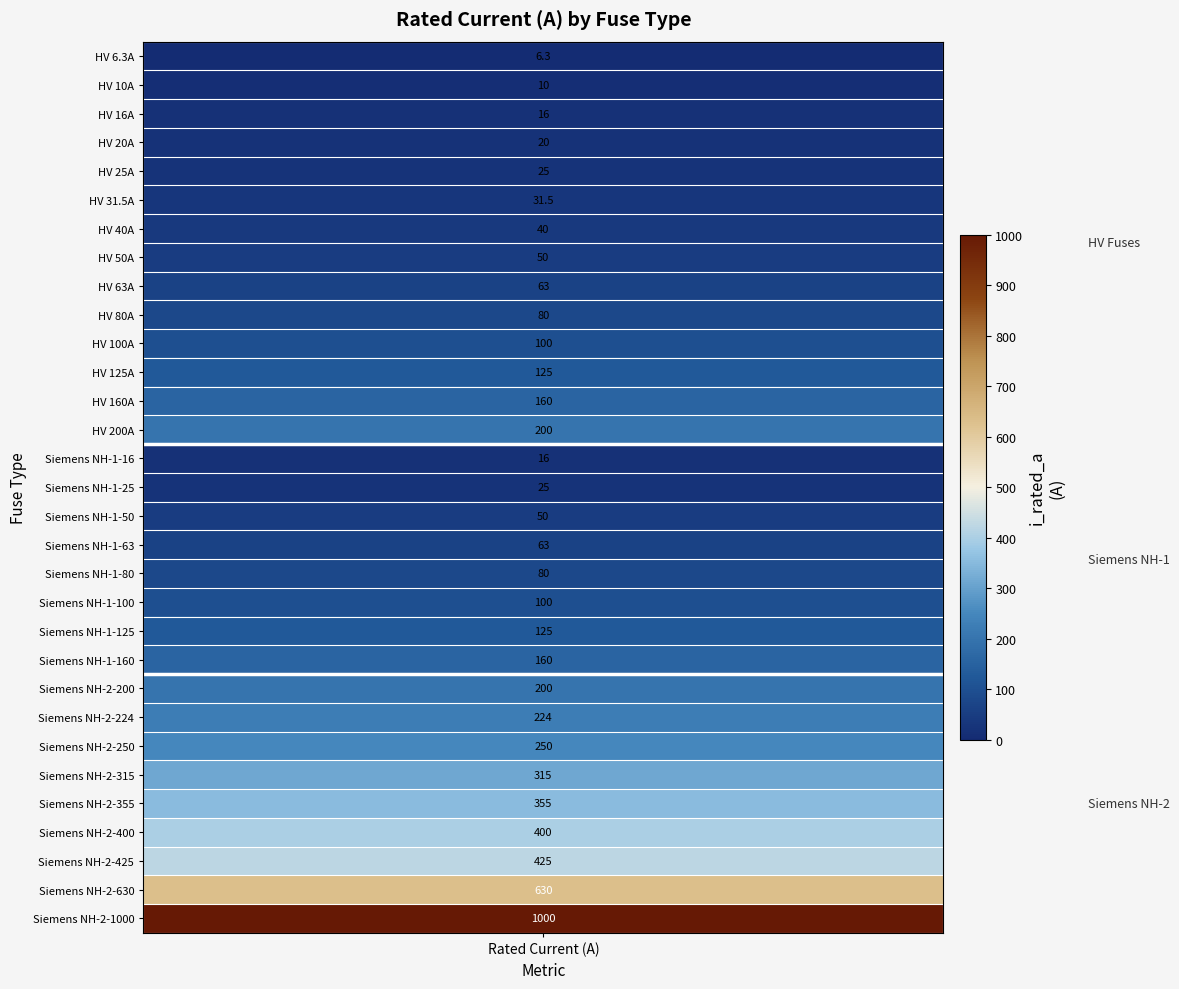

The chart shows a value of 27.8 at HV 16A. True or false?

False